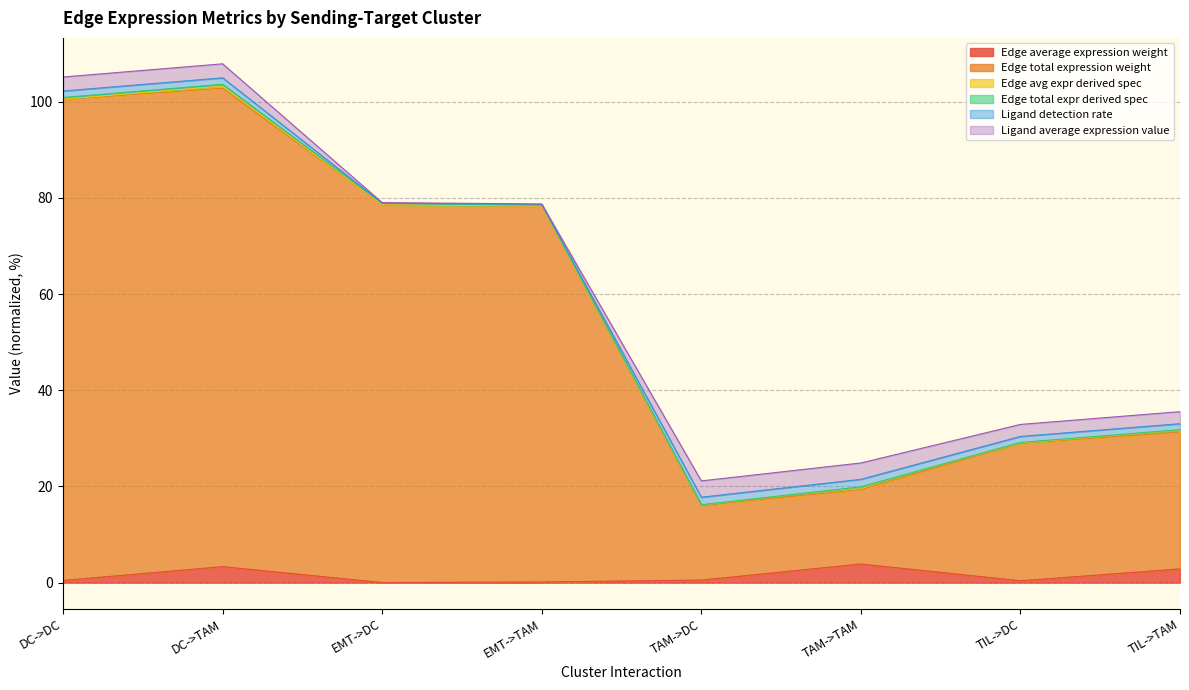

Which label corresponds to the smallest value in the chart?

EMT->DC